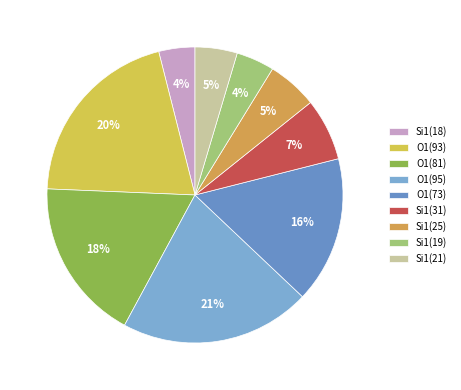

How many slices are in this pie chart?

9